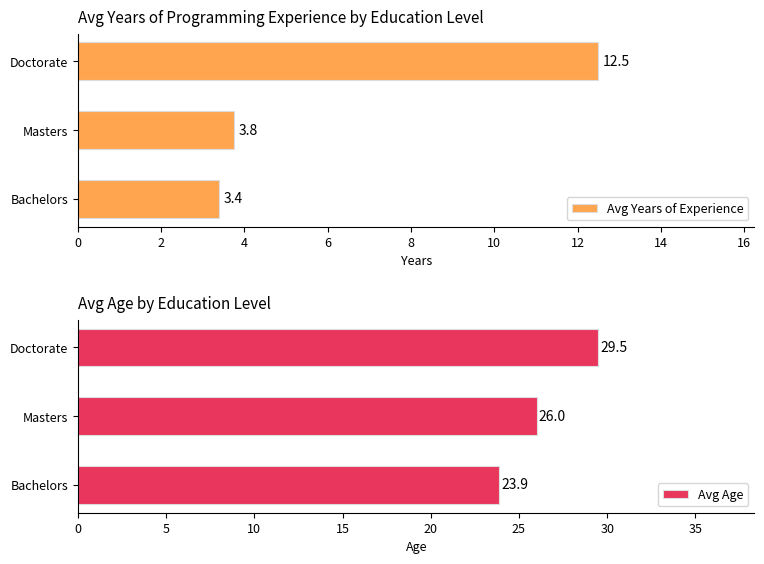

How many series are shown in this chart?

2